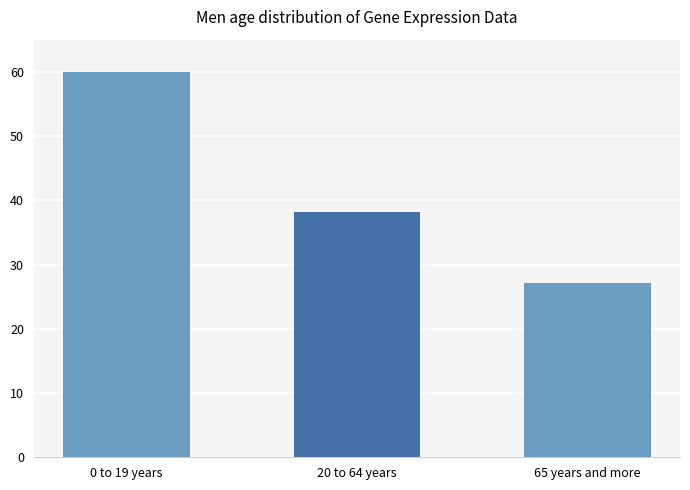

How many values are below 38?

1